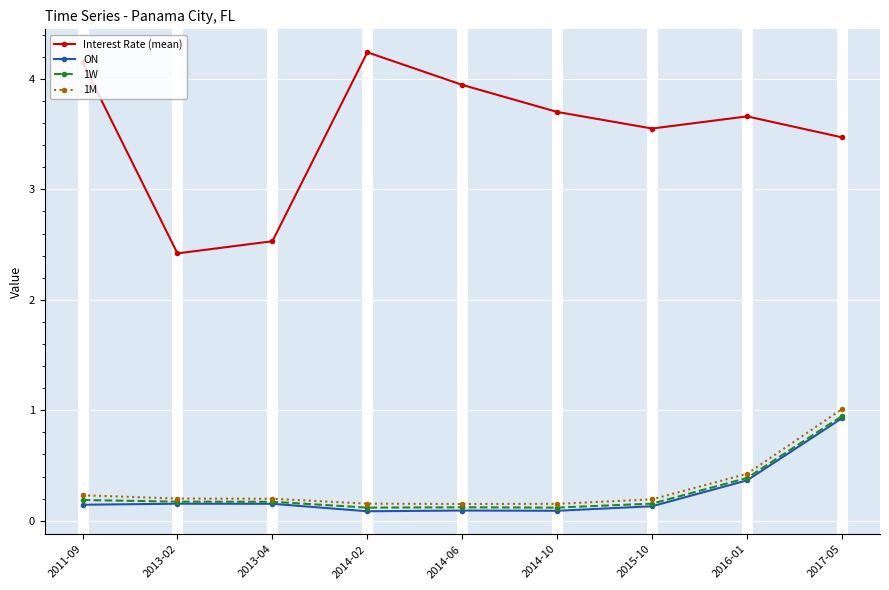

What is the total value across all series at 2016-01?

4.8